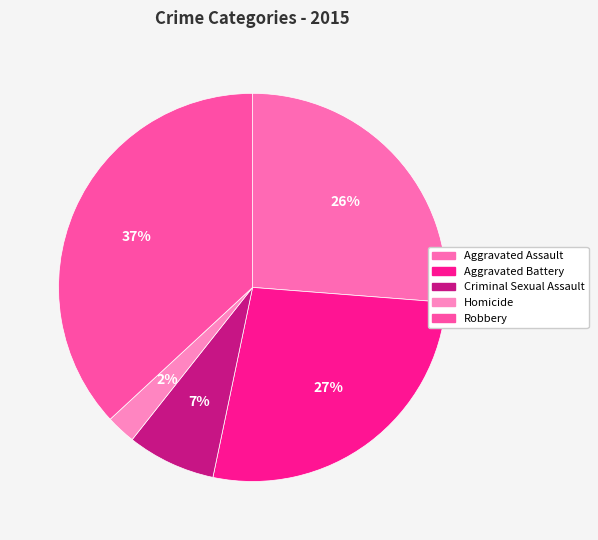

How many slices are in this pie chart?

5